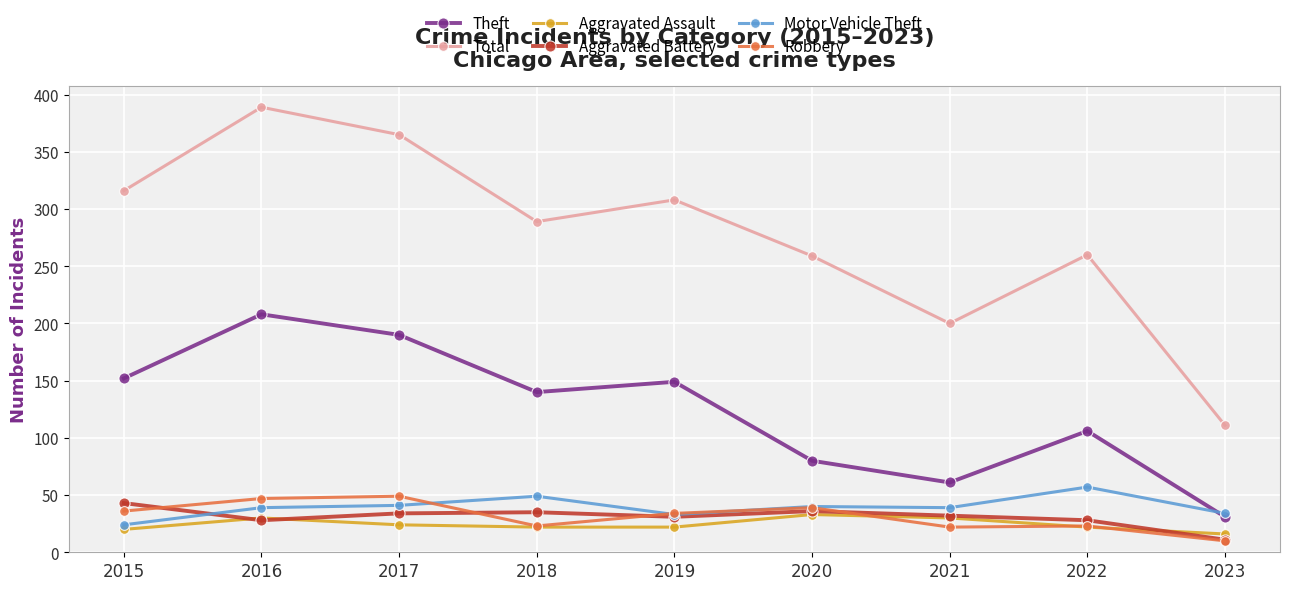

What is the difference between the highest and lowest values at 2022?

238